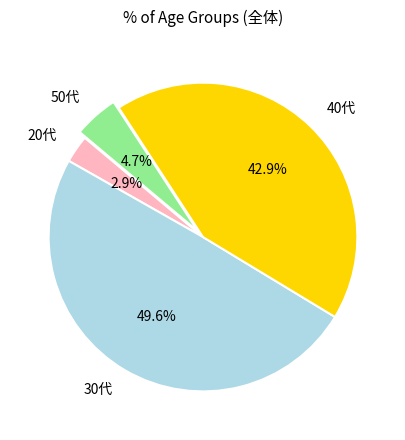

Is there any slice that represents more than half of the pie?

No